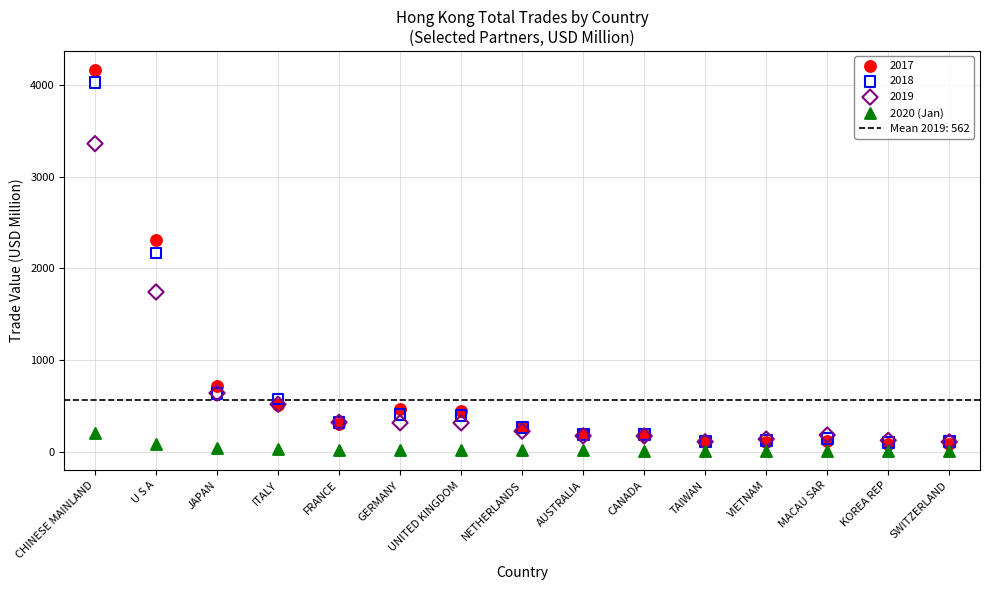

Across all series, what Y value is closest to 2084?

2167.7